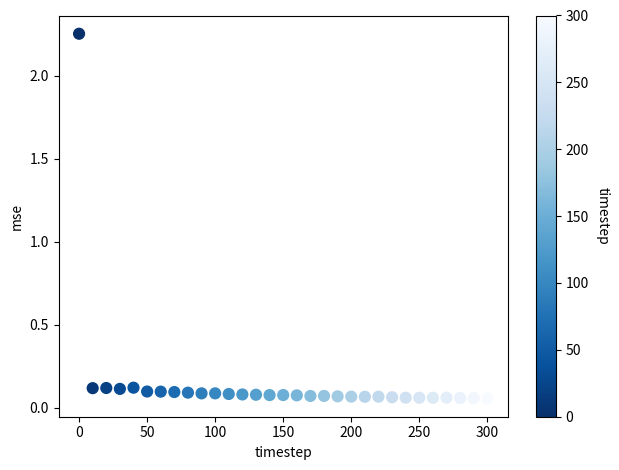

What is the range of Y values (max minus min)?

2.2